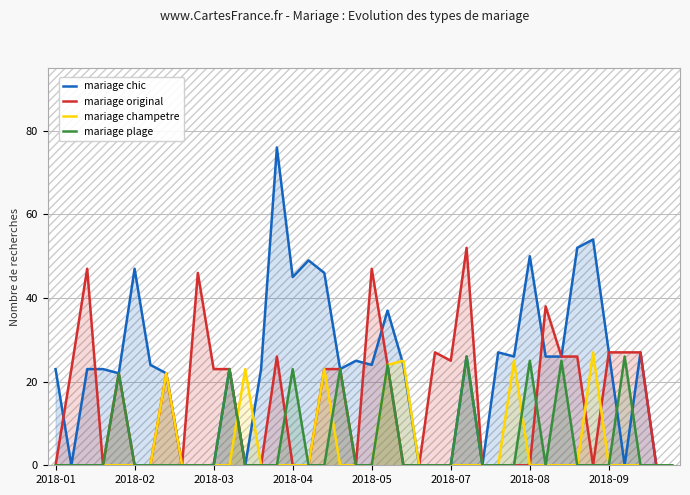

What value does the mariage chic series have at 2018-04?

45